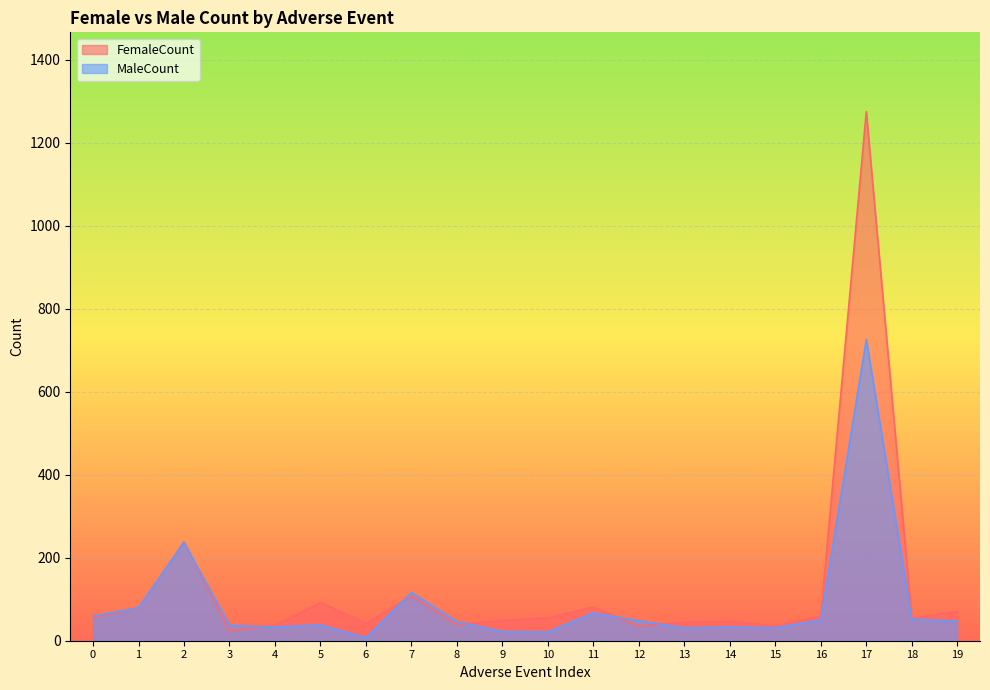

Rank the series by their maximum value, from highest to lowest.

FemaleCount, MaleCount